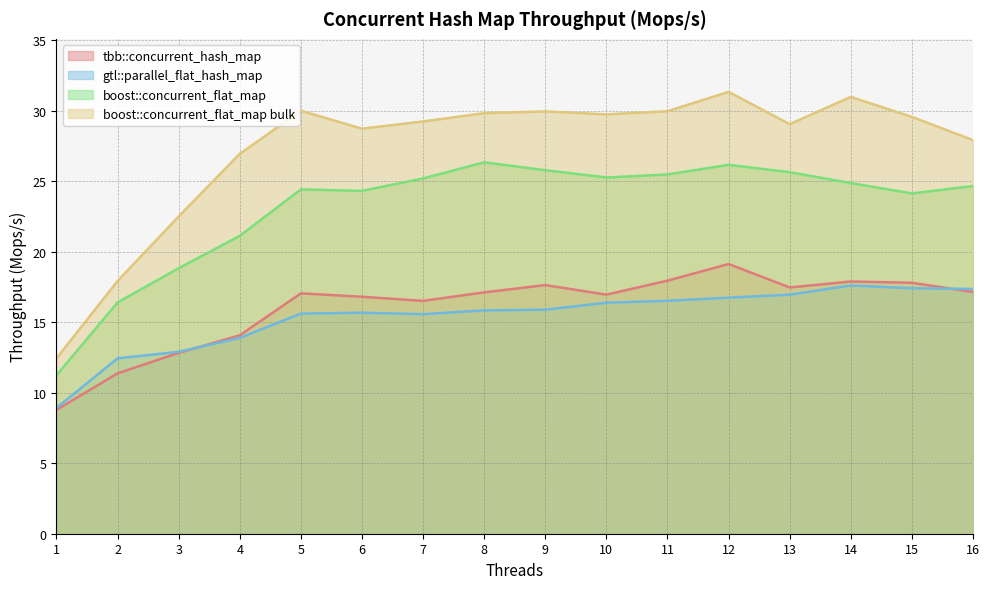

How many series are shown in this chart?

4